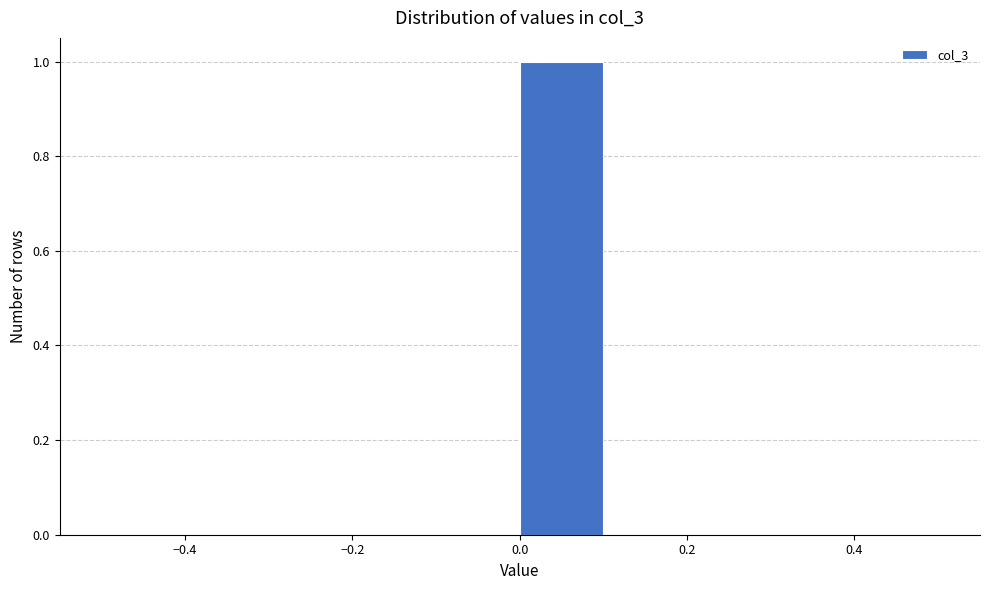

Reading left to right, list every bar in this chart as the range it spans on the x-axis followed by its height. The values are not printed on the chart, so give them approximately, as read against the axis.

-0.5 to -0.4: 0
-0.4 to -0.3: 0
-0.3 to -0.2: 0
-0.2 to -0.1: 0
-0.1 to 0.0: 0
0.0 to 0.1: 1
0.1 to 0.2: 0
0.2 to 0.3: 0
0.3 to 0.4: 0
0.4 to 0.5: 0